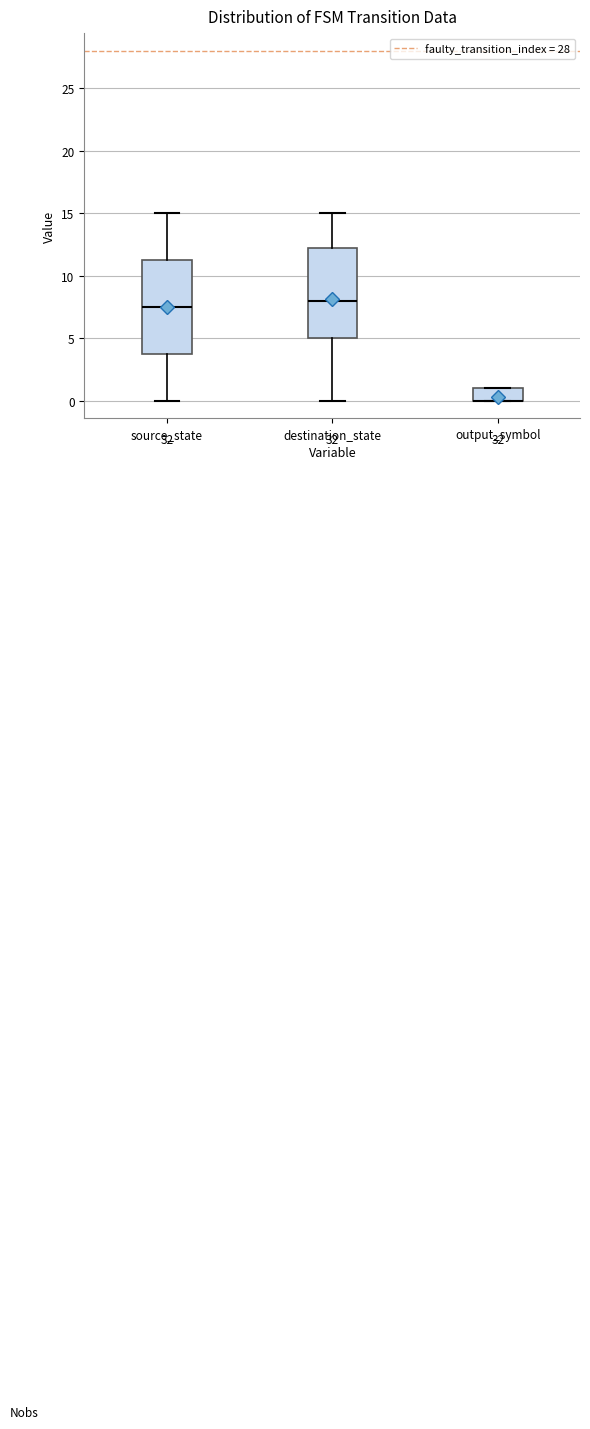

Where is the lower edge of the box for output_symbol on the y-axis? The values are not printed on the chart, so give them approximately, as read against the axis.

0.0